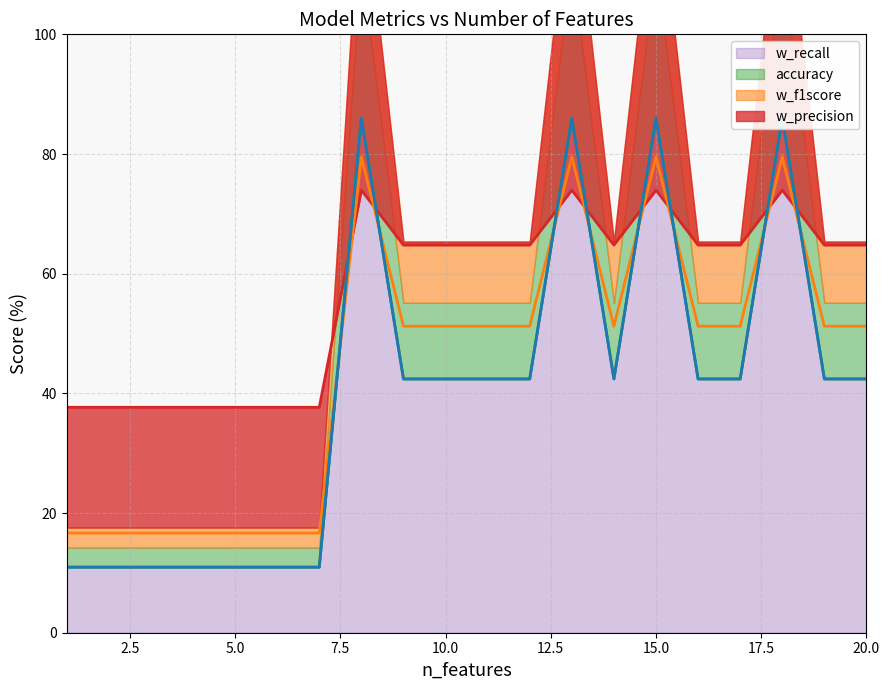

Does the chart display data point markers on the line(s)?

No